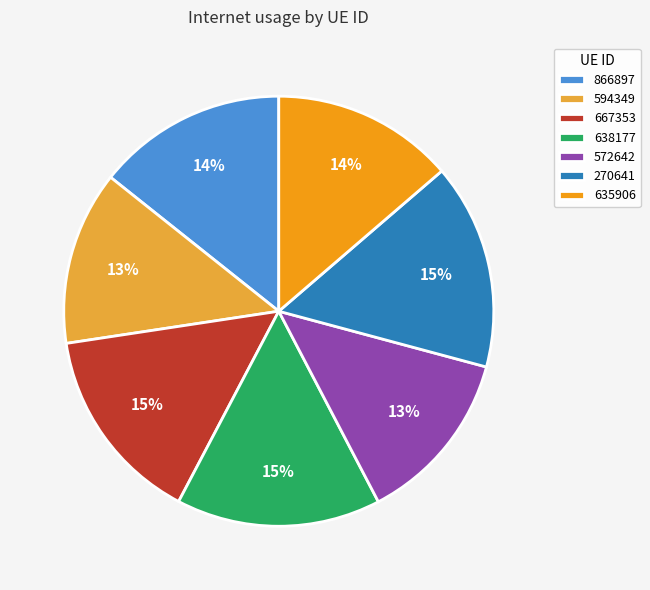

To the nearest percent, what portion does 594349 represent?

13%